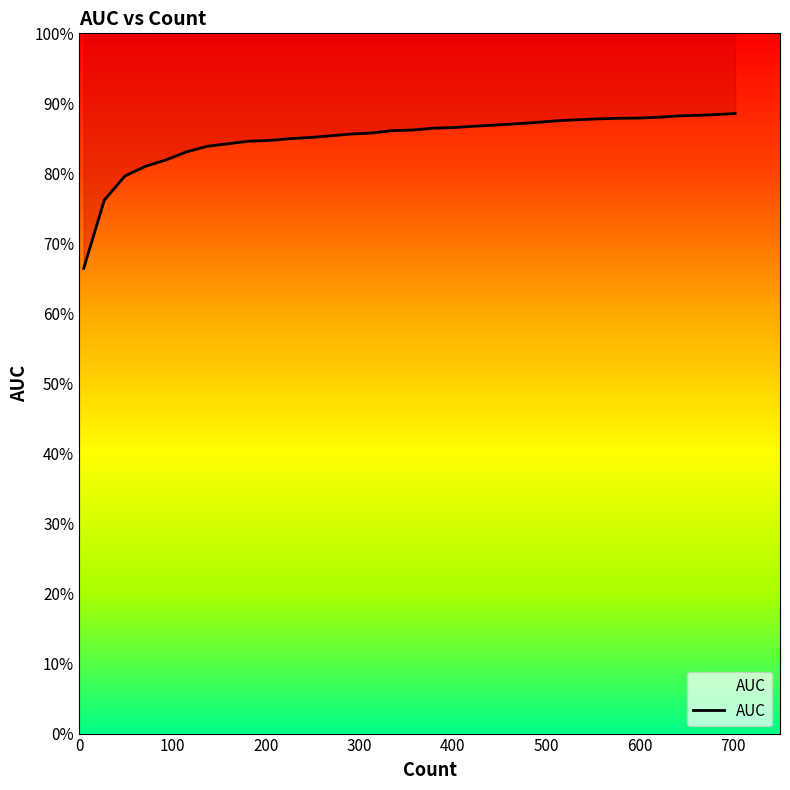

Count the values in the range 0 to 1.

33